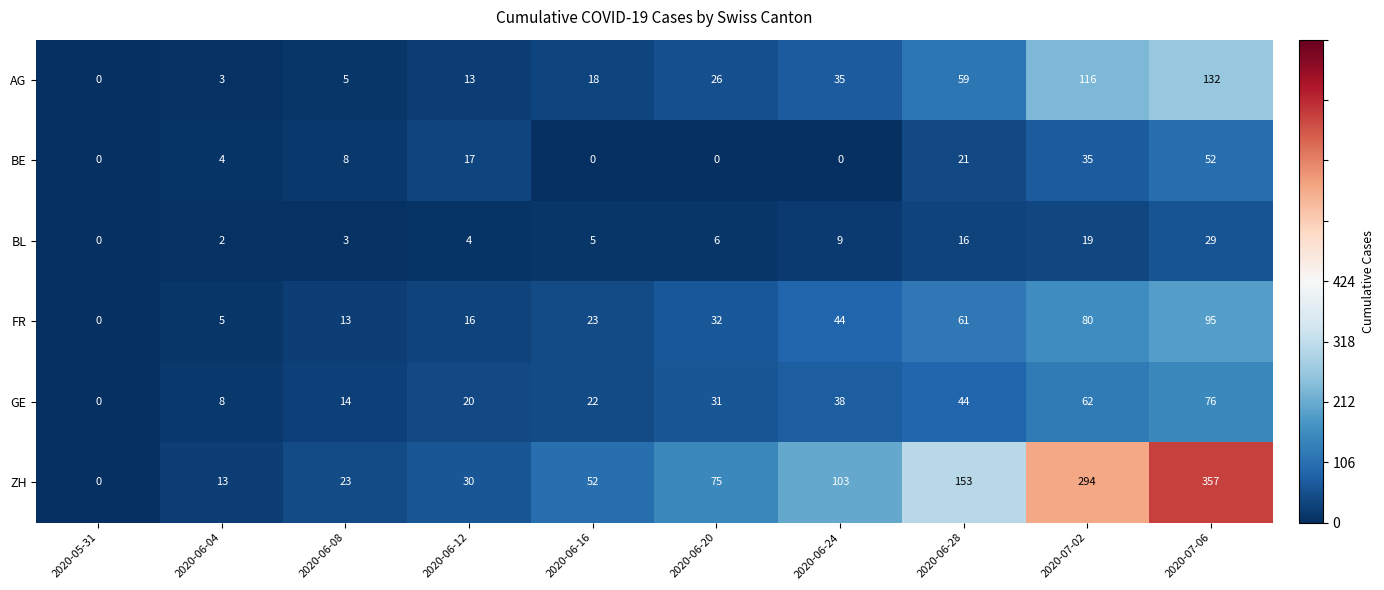

Which series changed the most between 2020-06-20 and 2020-07-02?

ZH